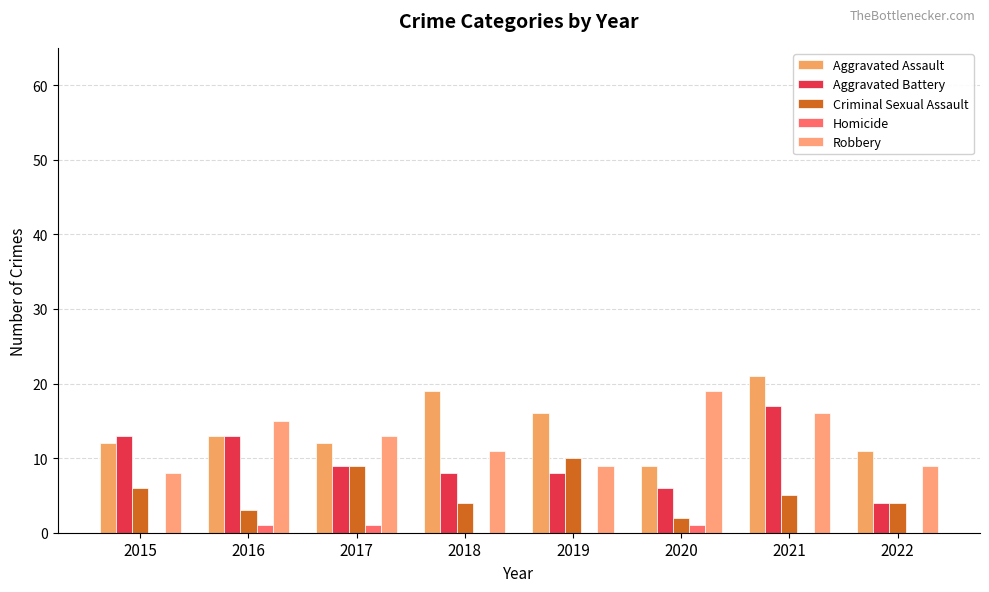

At how many categories does at least one series exceed 0?

8